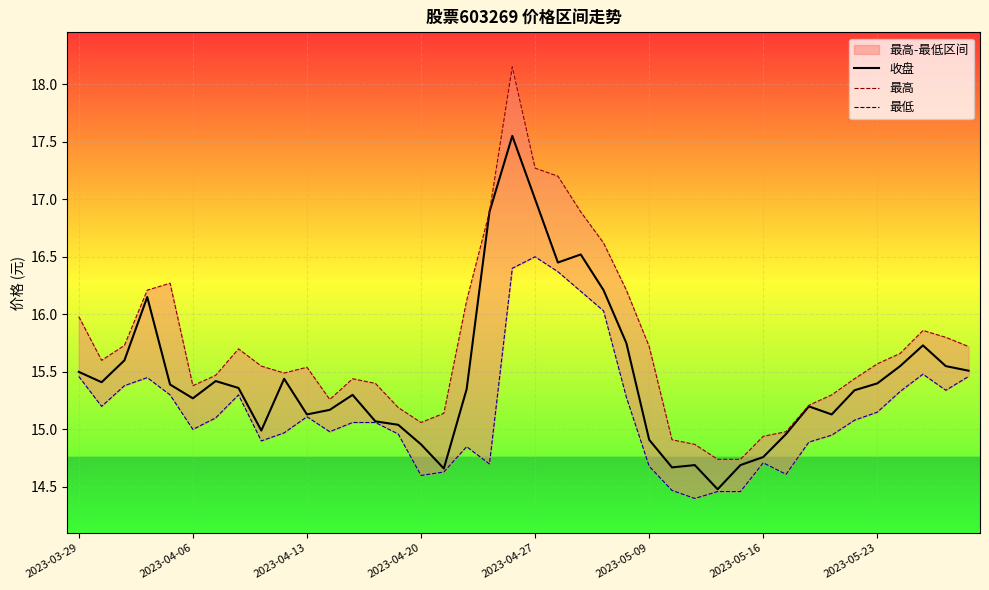

Is it true that 收盘 equals 27.1 at 2023-05-16?

False